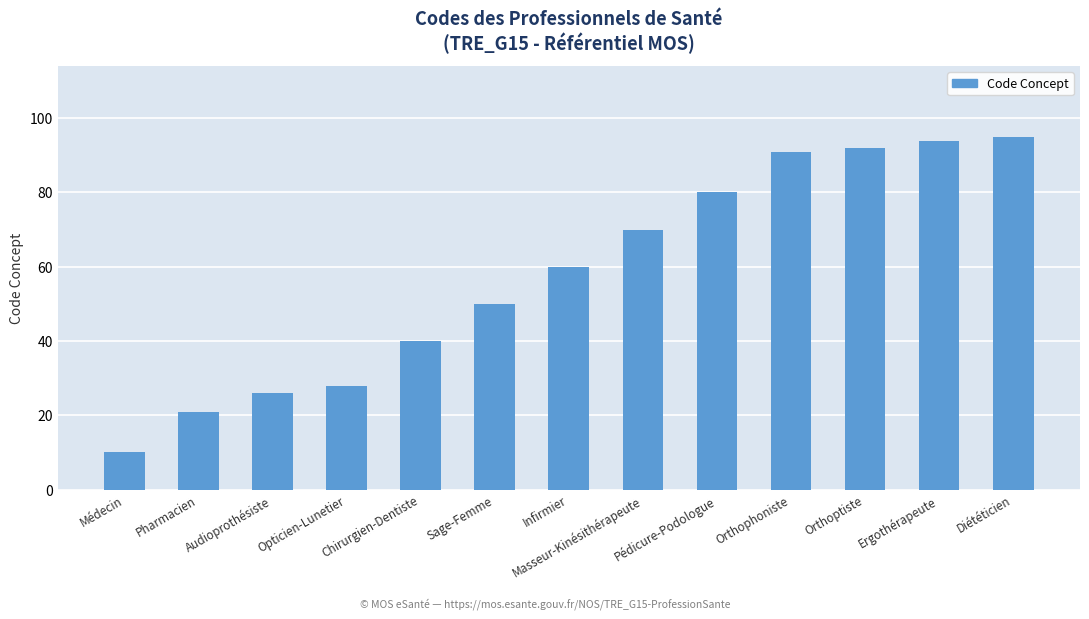

How many series are shown in this chart?

1